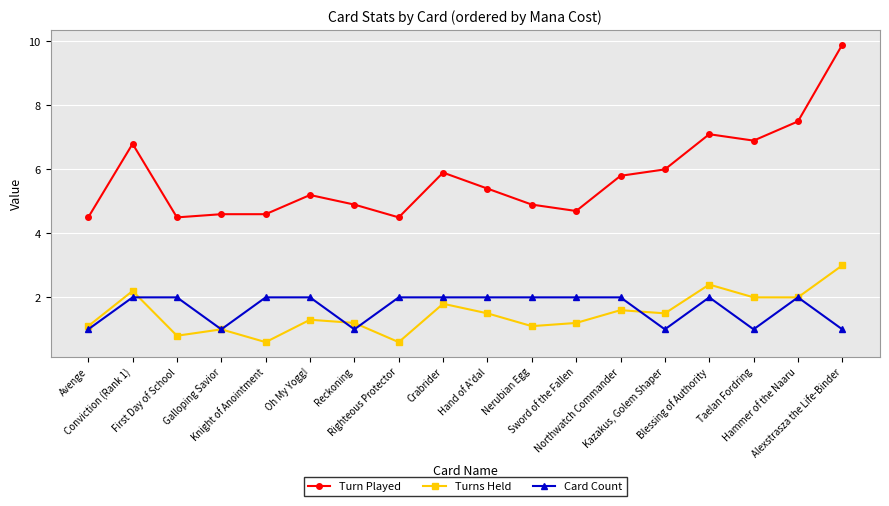

Is it true that Card Count equals 2.0 at Northwatch Commander?

True